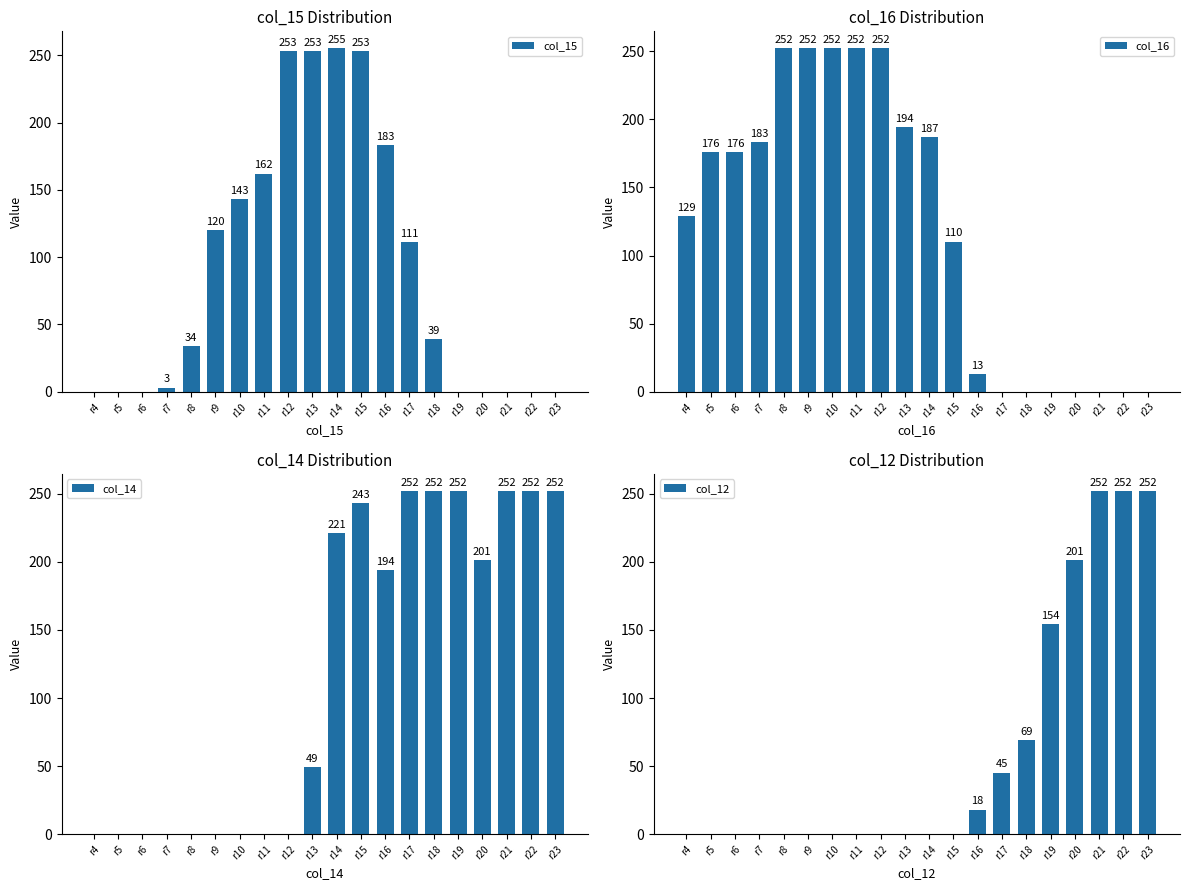

Which category has the lowest value in the col_12 series?

r4